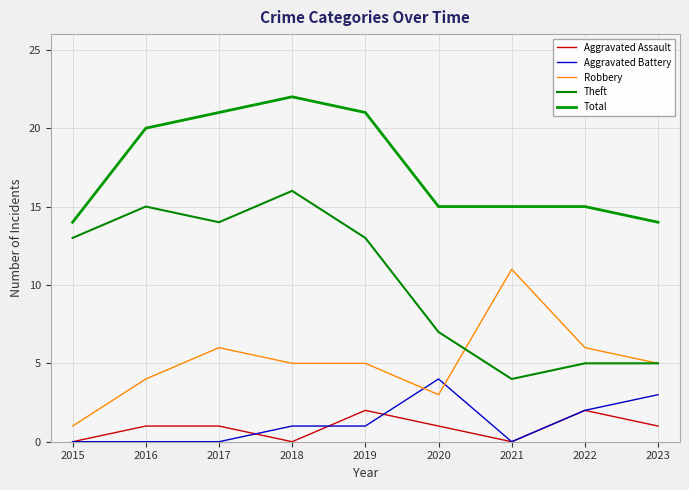

True or false: Total and Robbery cross at least once.

False